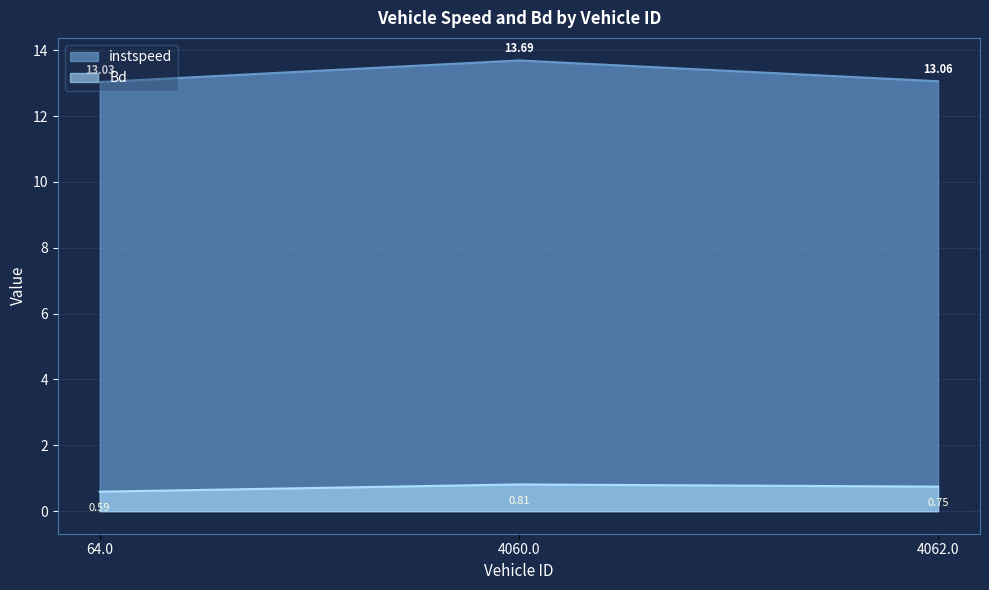

What position from the right is 4062.0?

1